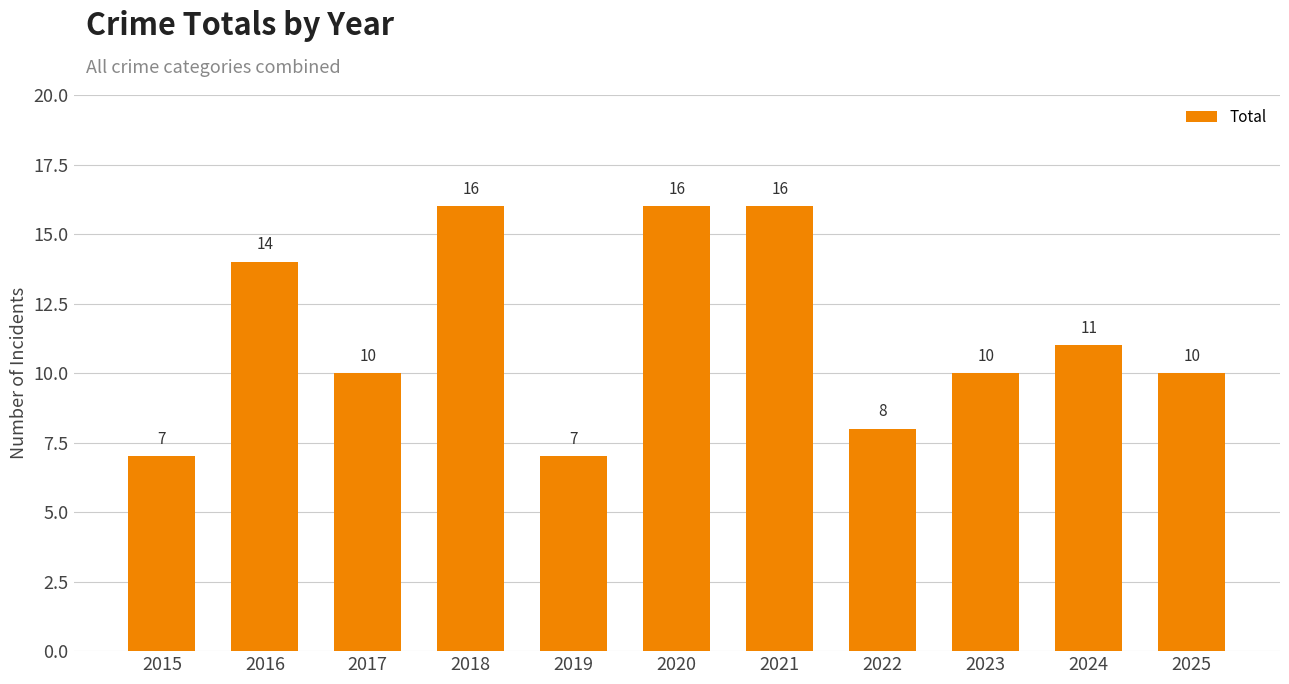

What is the difference between the second highest and second lowest values?

9